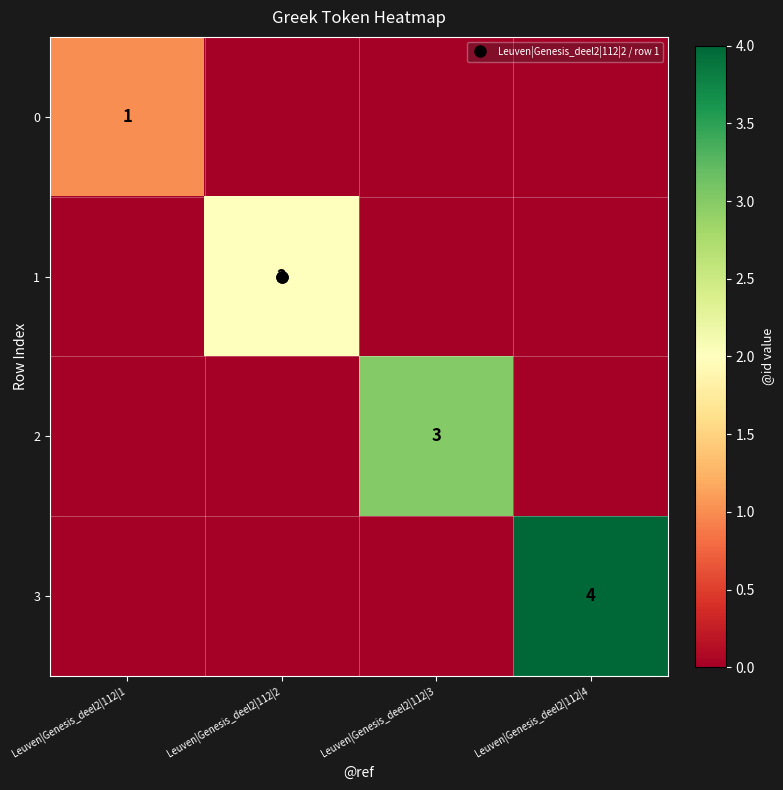

Reading right to left, transcribe all the data shown in this chart.

0: Leuven|Genesis_deel2|112|4=0	Leuven|Genesis_deel2|112|3=0	Leuven|Genesis_deel2|112|2=0	Leuven|Genesis_deel2|112|1=1
1: Leuven|Genesis_deel2|112|4=0	Leuven|Genesis_deel2|112|3=0	Leuven|Genesis_deel2|112|2=2	Leuven|Genesis_deel2|112|1=0
2: Leuven|Genesis_deel2|112|4=0	Leuven|Genesis_deel2|112|3=3	Leuven|Genesis_deel2|112|2=0	Leuven|Genesis_deel2|112|1=0
3: Leuven|Genesis_deel2|112|4=4	Leuven|Genesis_deel2|112|3=0	Leuven|Genesis_deel2|112|2=0	Leuven|Genesis_deel2|112|1=0